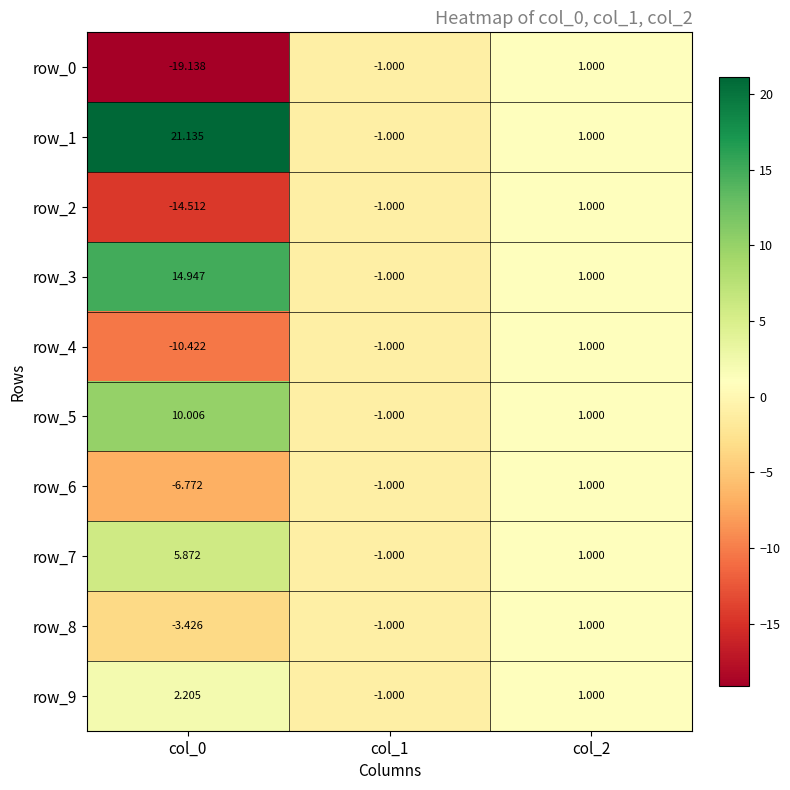

Which series changed the most between col_0 and col_2?

row_0